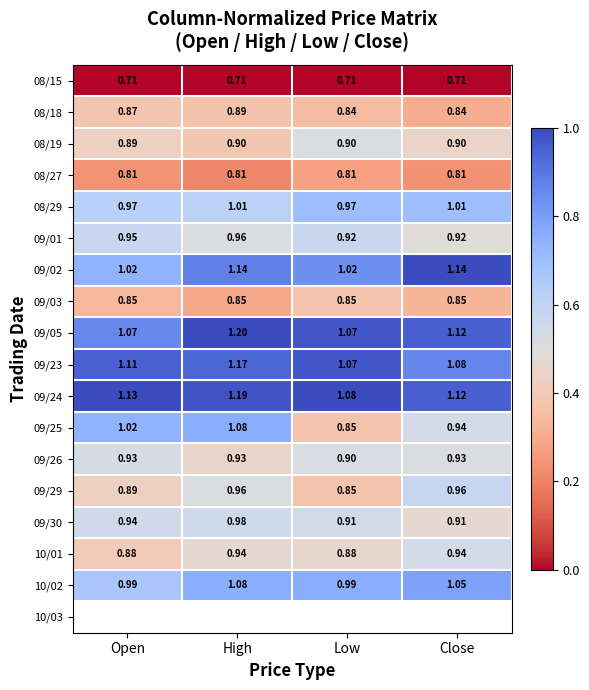

At which category is the sum across all series the highest?

High